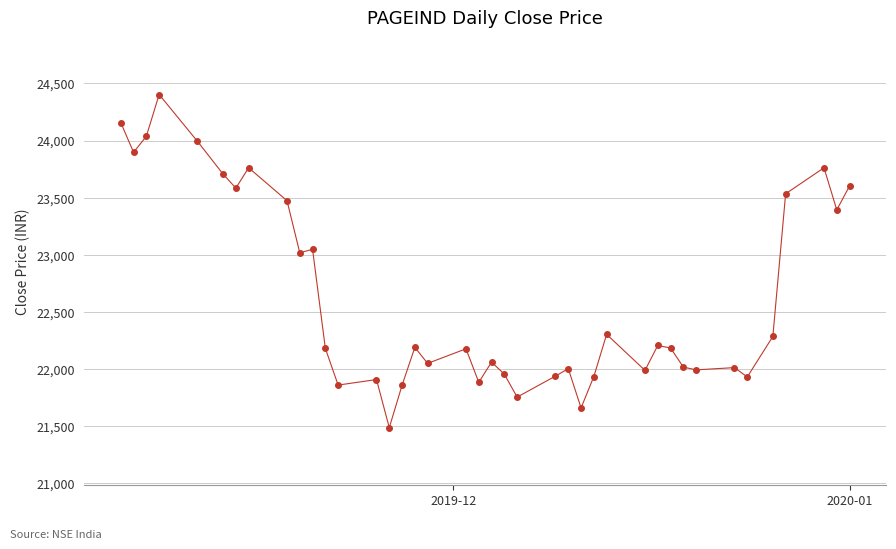

What is the difference between the maximum and second lowest values?

2743.8